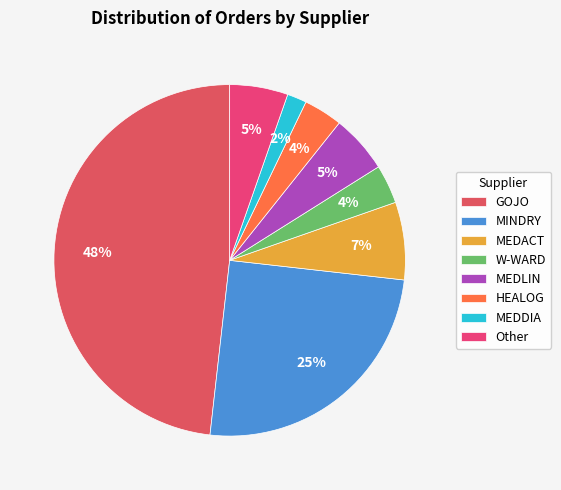

To the nearest percent, what is the average slice percentage?

12%